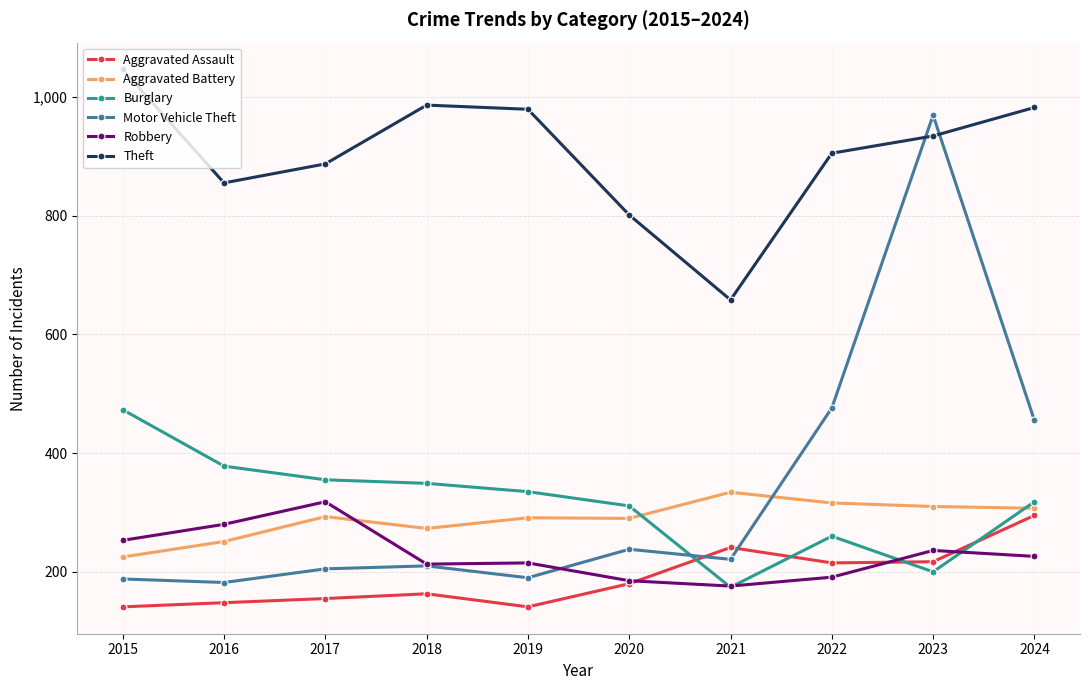

How many times do Aggravated Battery and Burglary cross each other?

2